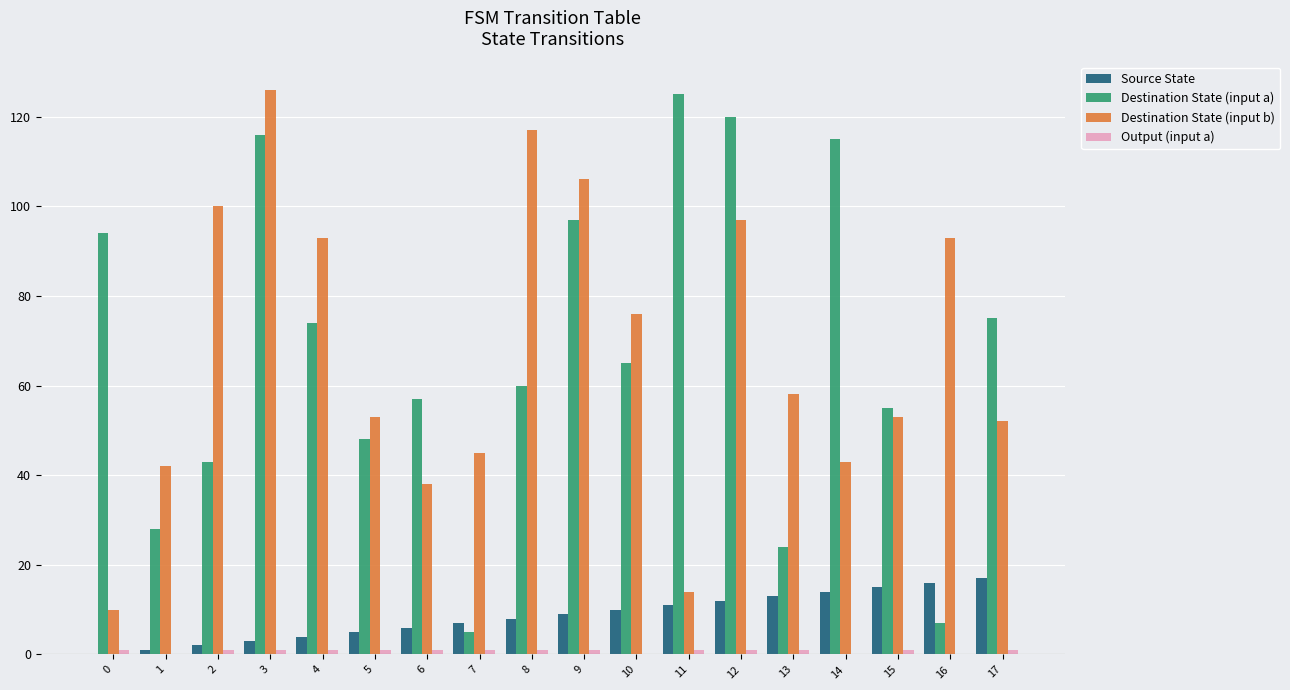

What is the greatest value displayed?

126